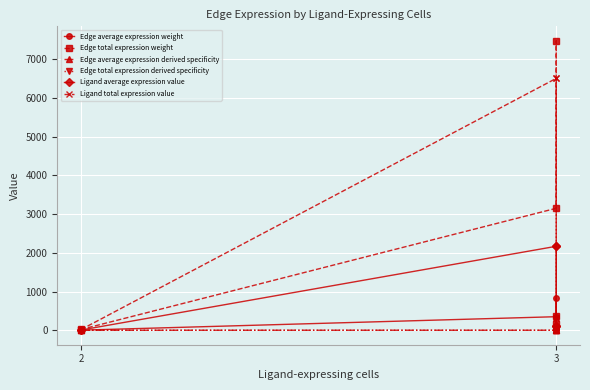

What is the average value of the Edge total expression weight series?

1865.3